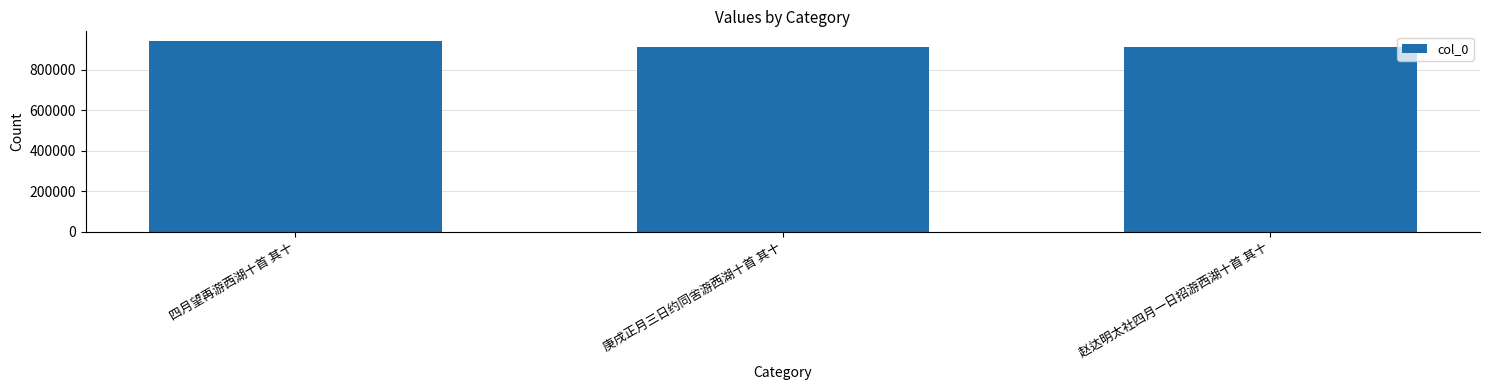

True or false: the data shows 913155 at 赵达明太社四月一日招游西湖十首 其十.

True